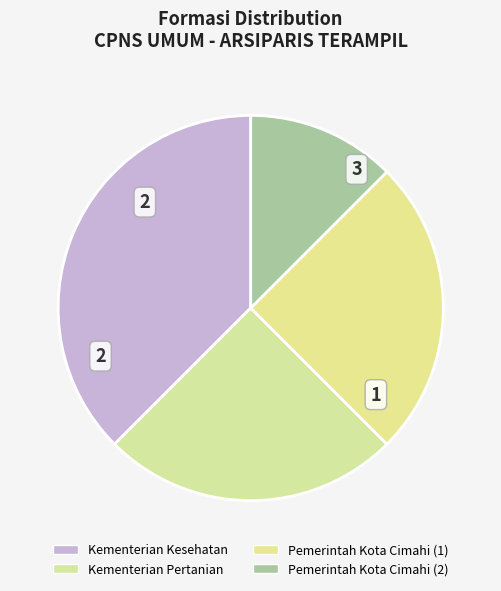

To the nearest percent, what portion does Pemerintah Kota Cimahi (2) represent?

12%